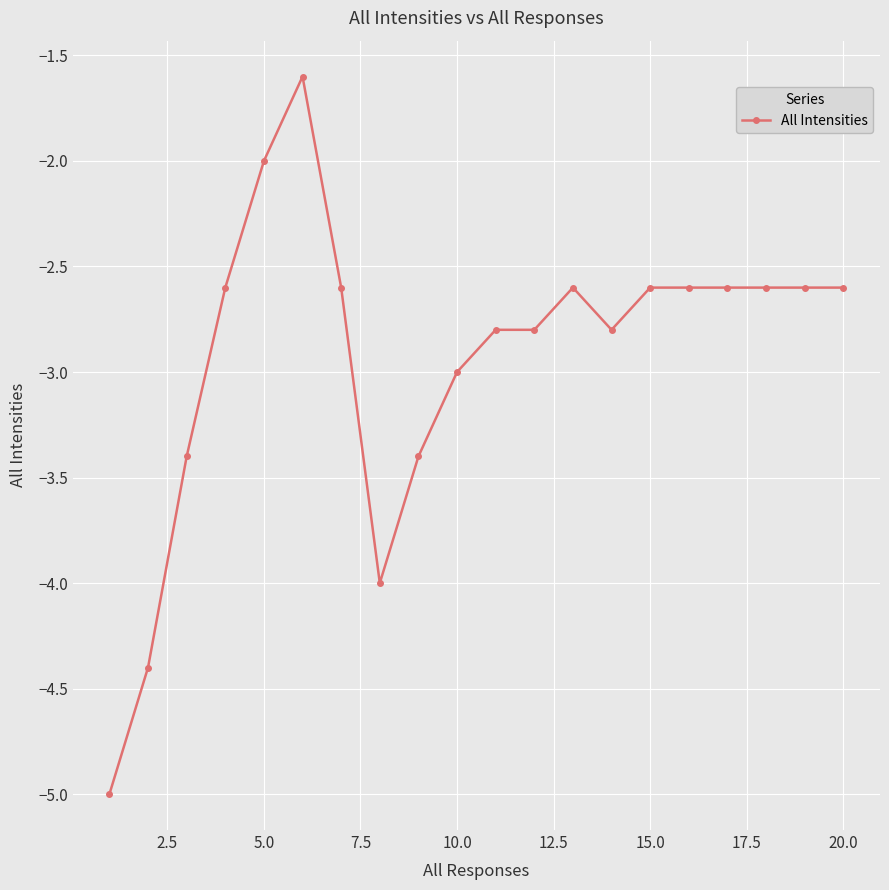

What is the value of the 16th point from the left?

-2.6